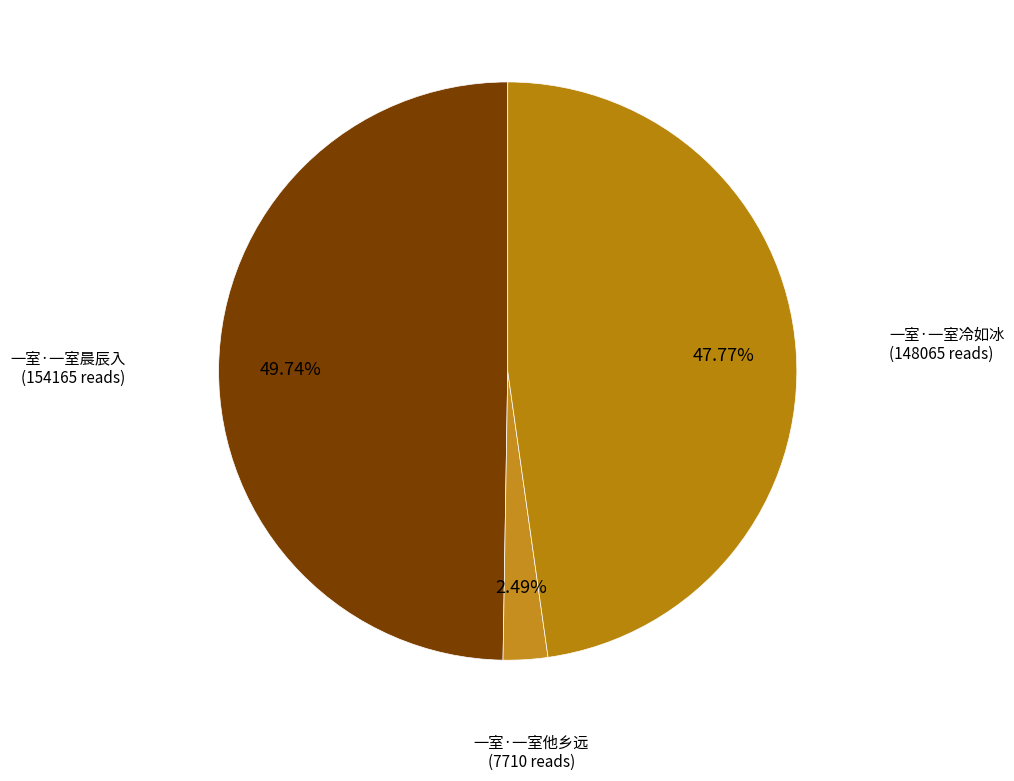

Which has a higher value, 一室·一室冷如冰 or 一室·一室他乡远?

一室·一室冷如冰